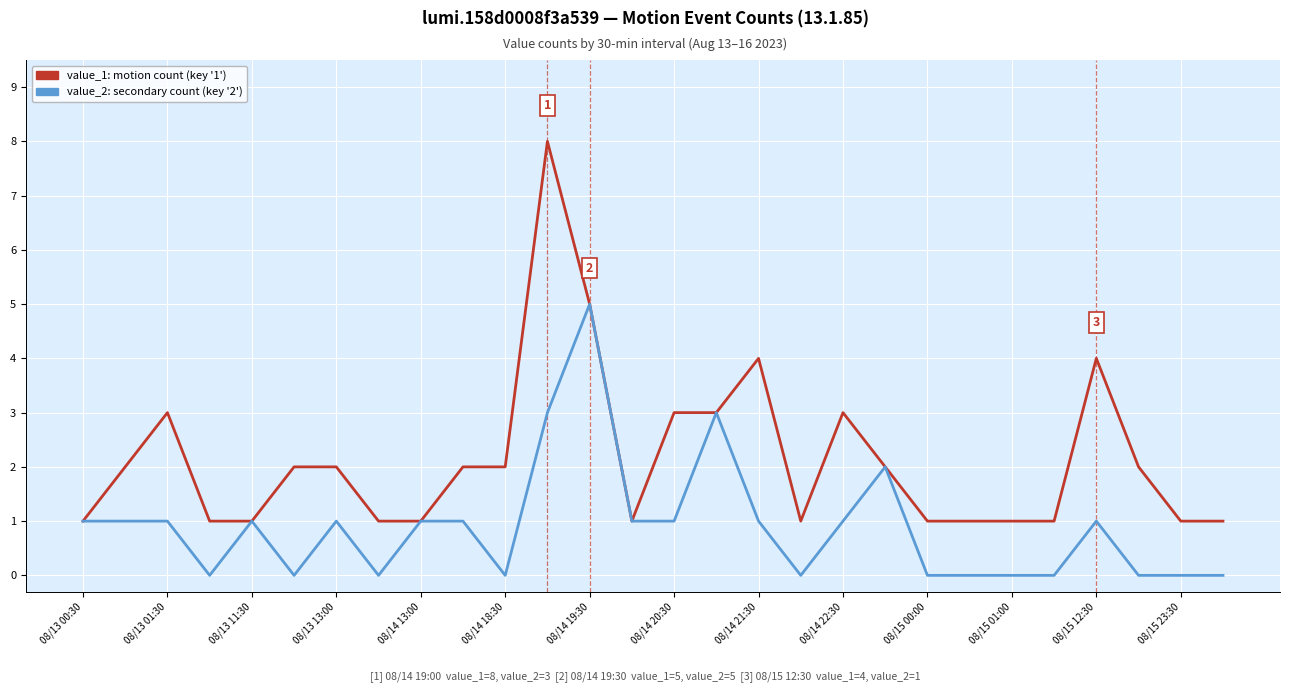

What is the maximum value shown in the chart?

8